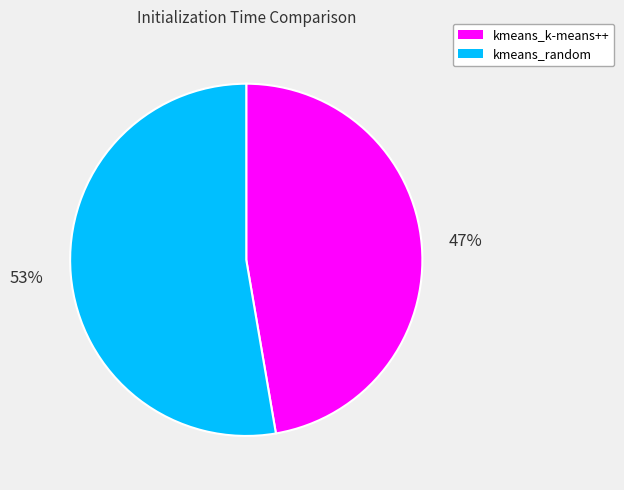

Rank the categories by value from highest to lowest.

kmeans_random, kmeans_k-means++